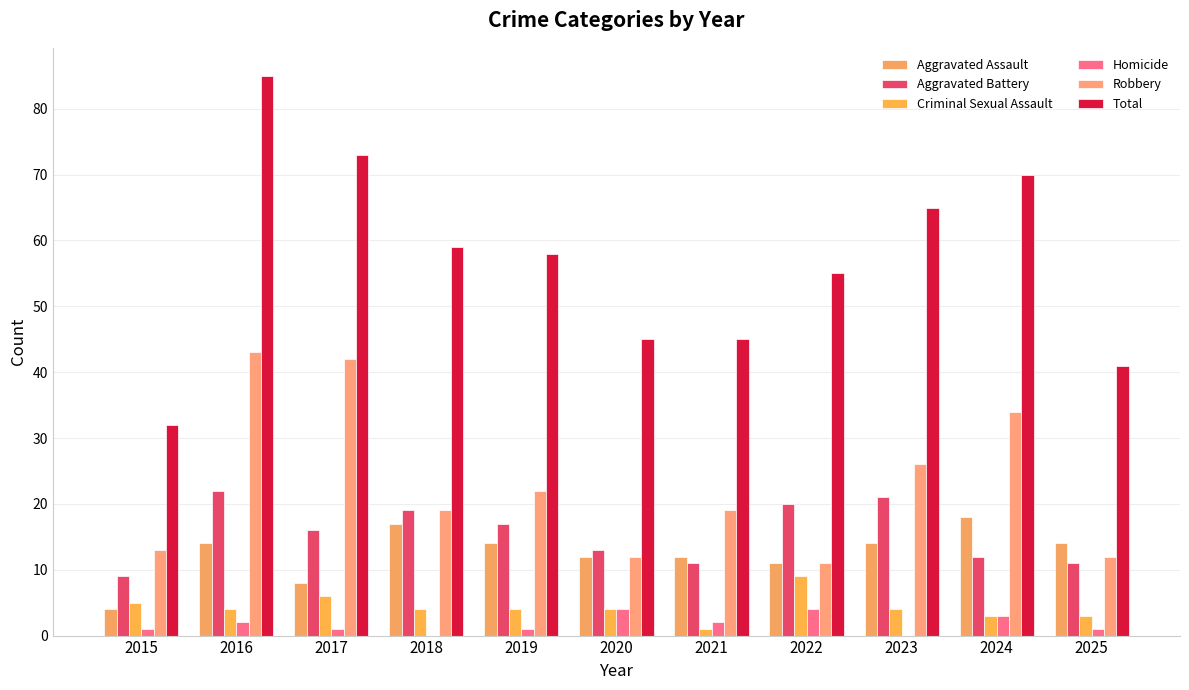

List the labels in order of Criminal Sexual Assault value, smallest first.

2021, 2024, 2025, 2016, 2018, 2019, 2020, 2023, 2015, 2017, 2022